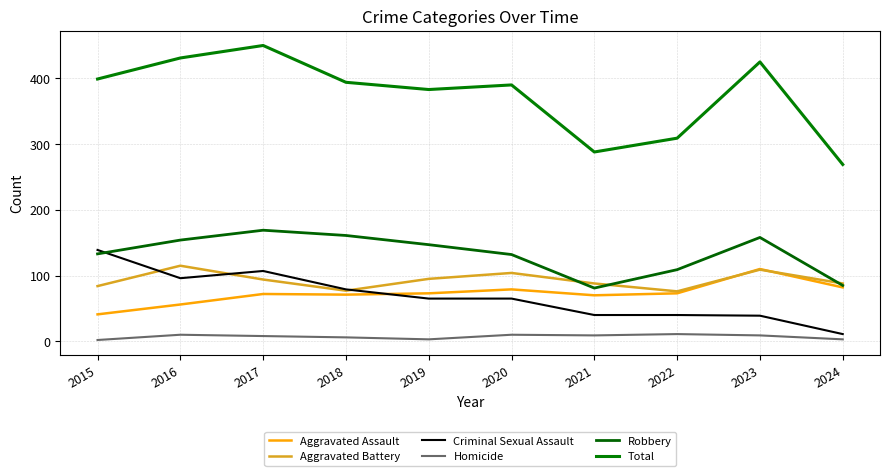

True or false: Robbery and Homicide intersect in this chart.

False